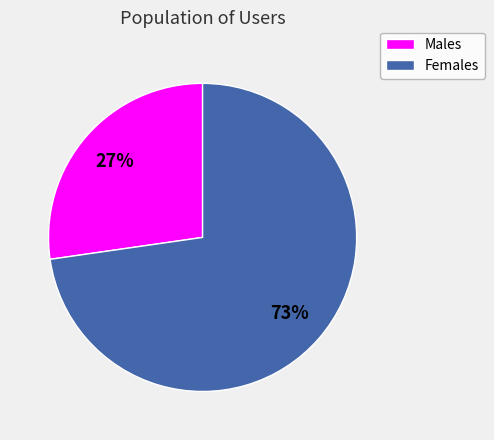

To the nearest percent, what is the average slice percentage?

50%